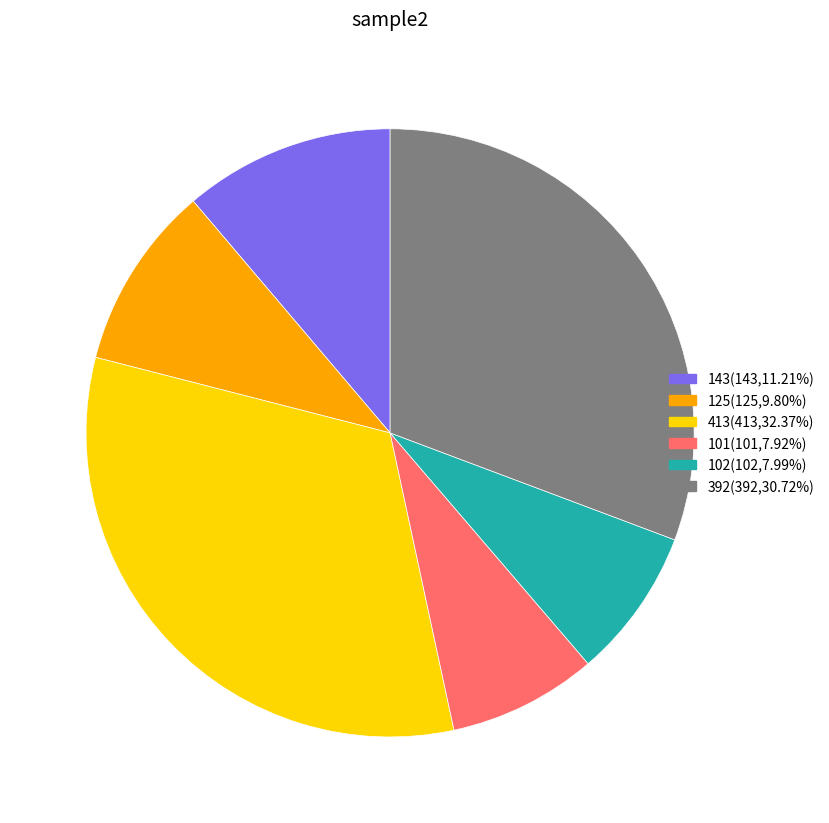

What is the ratio of the value at 392(392,30.72%) to the value at 101(101,7.92%)?

3.9